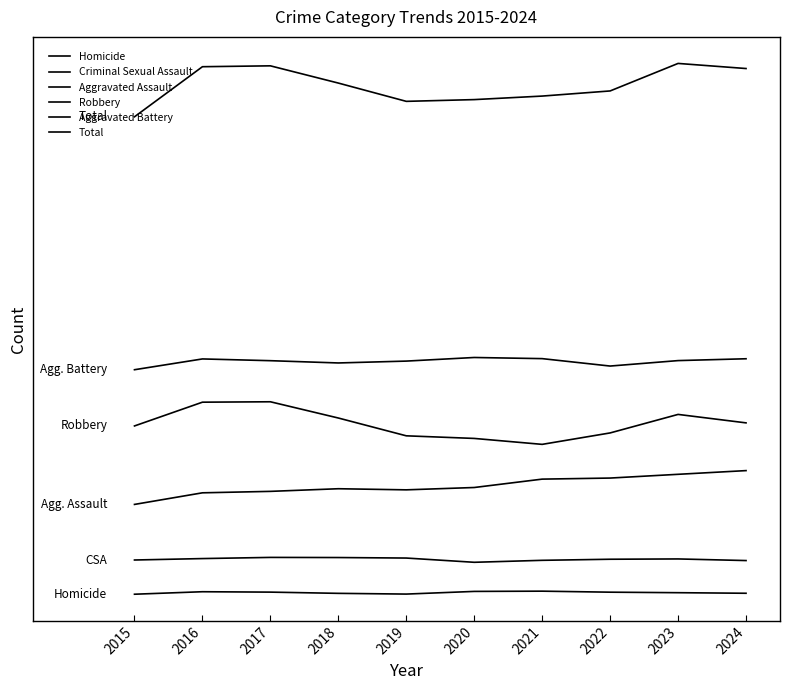

Where is the first local minimum for Total?

2019